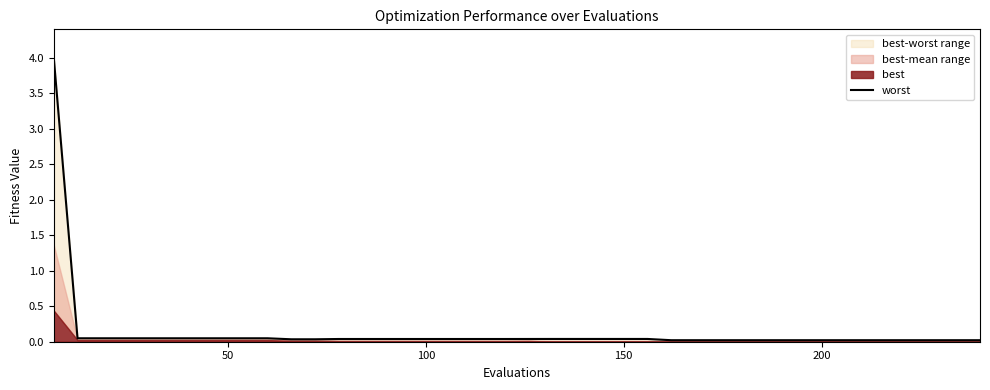

How many lines are shown in the chart?

1